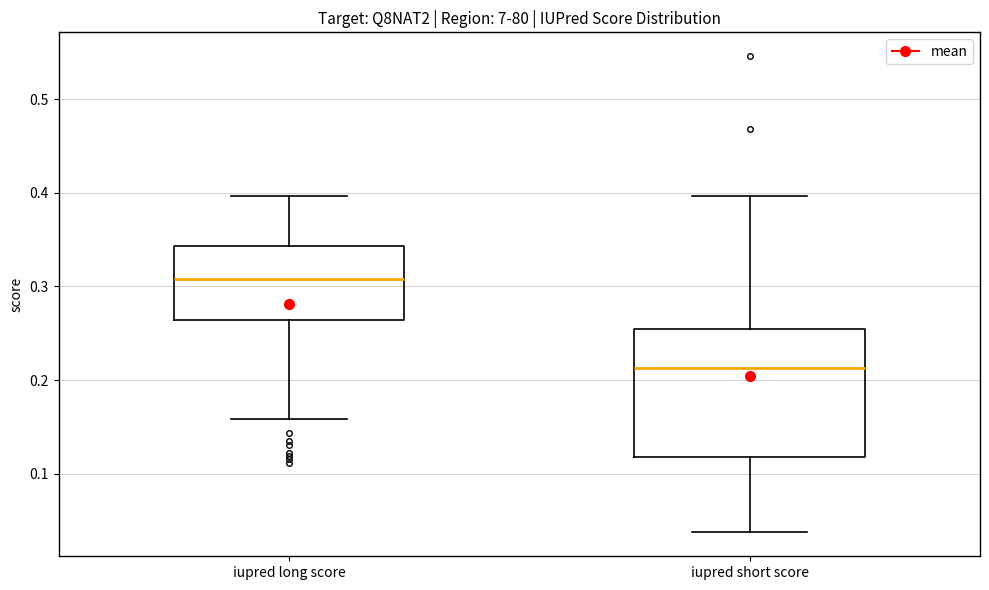

Which box is the tallest, from its lower edge to its upper edge?

iupred short score